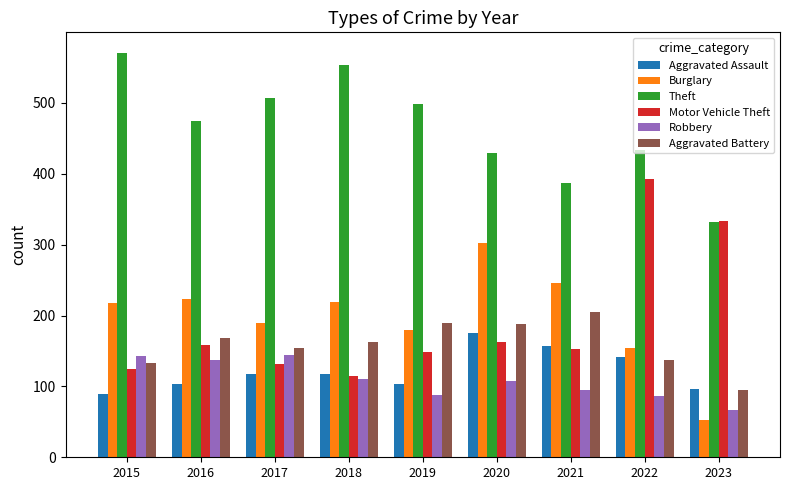

What are all the series names shown in the legend?

Aggravated Assault, Burglary, Theft, Motor Vehicle Theft, Robbery, Aggravated Battery